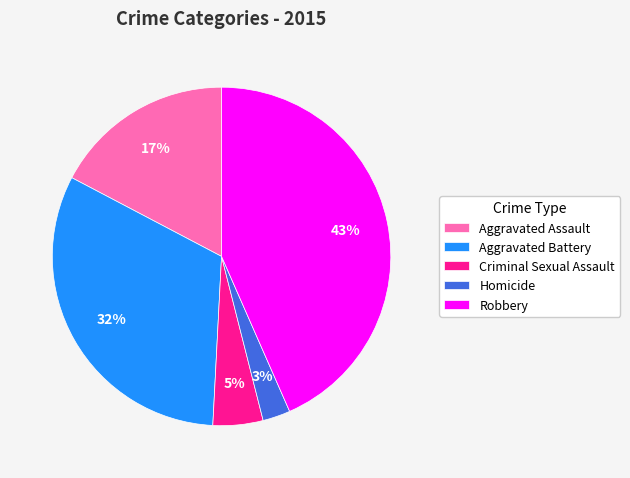

Is there any slice that represents more than half of the pie?

No